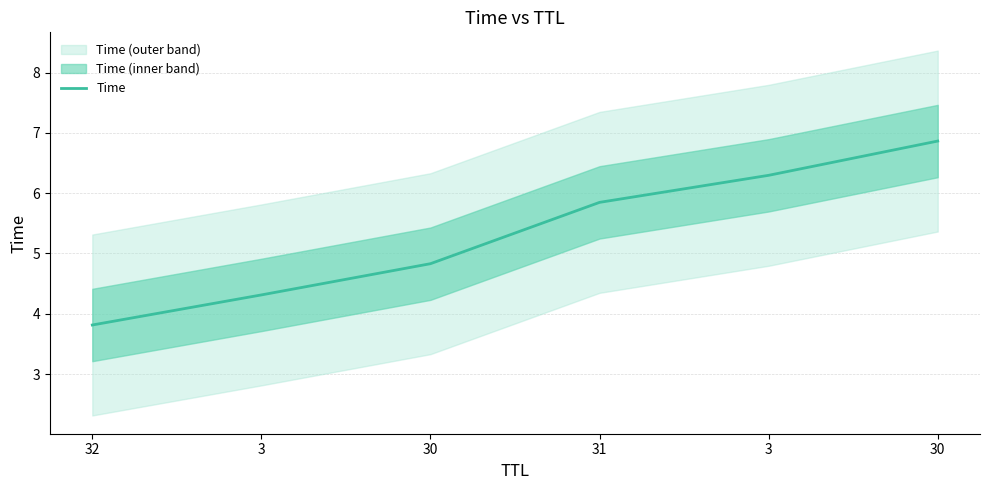

Rank the categories by value from highest to lowest.

30, 3, 31, 30, 3, 32